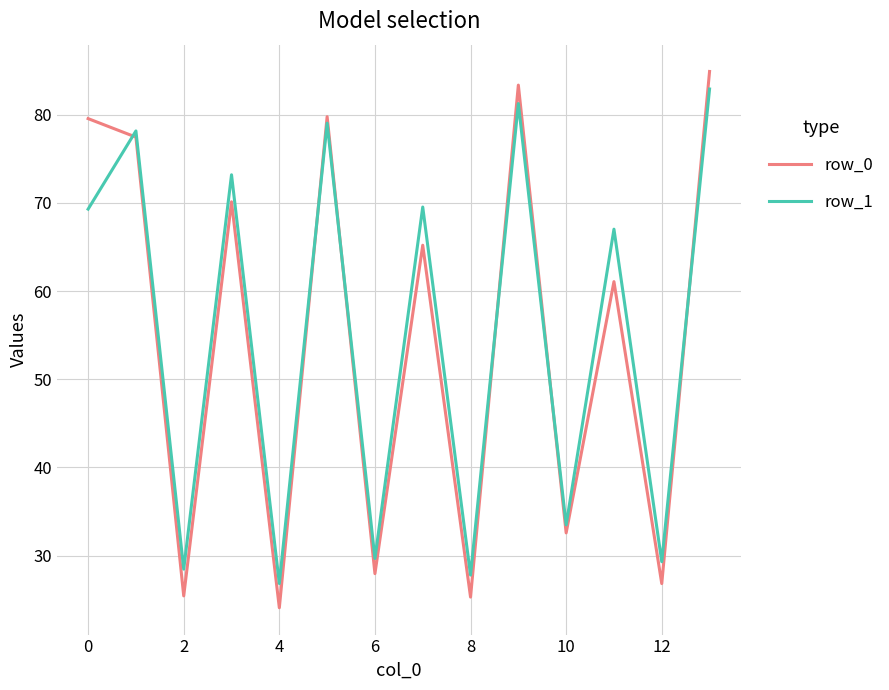

Which series has the largest range (max minus min)?

row_0